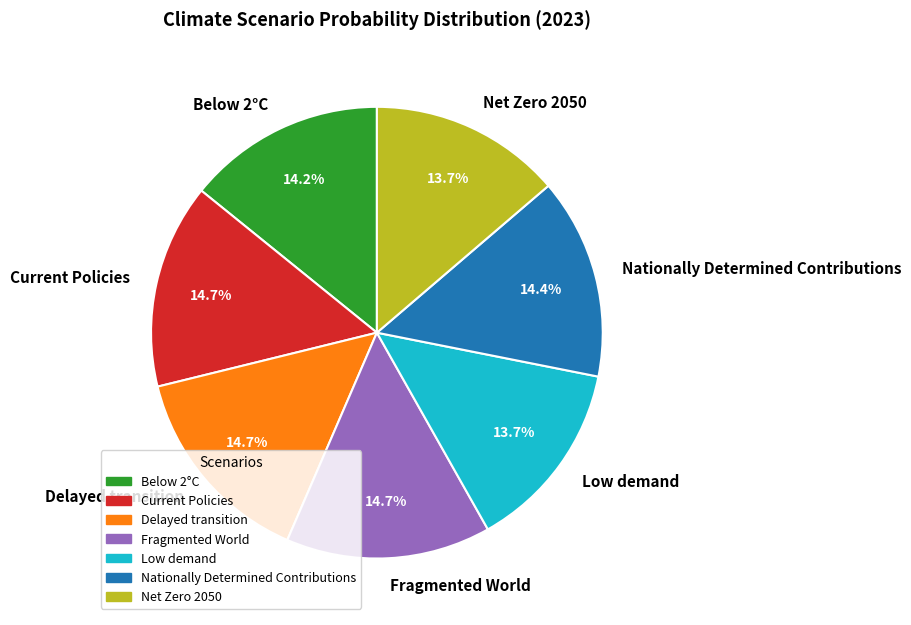

Do Low demand and Below 2°C together represent more than half of the pie?

No